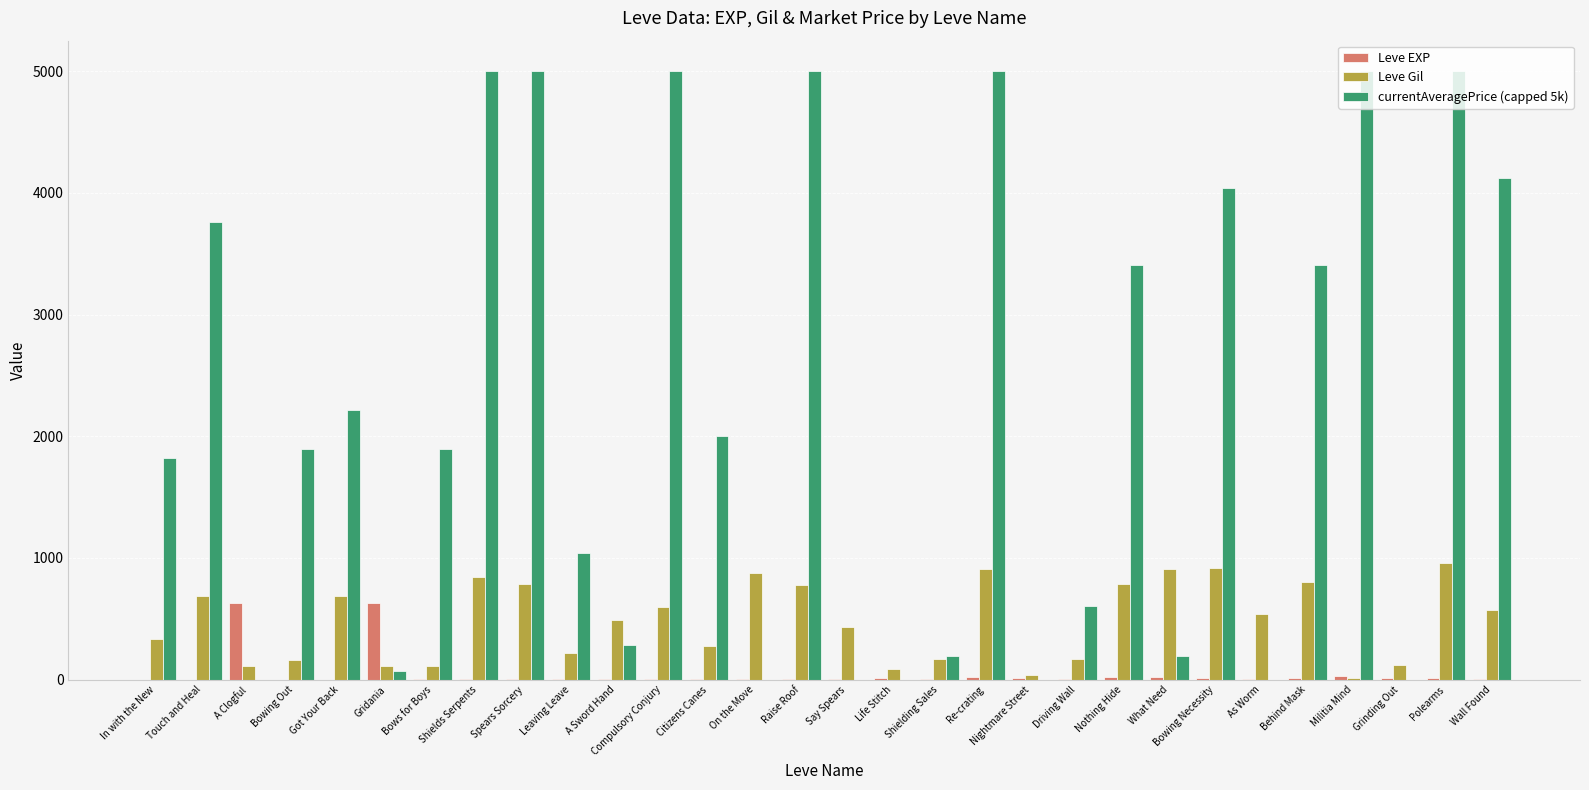

How many groups of bars are there?

30